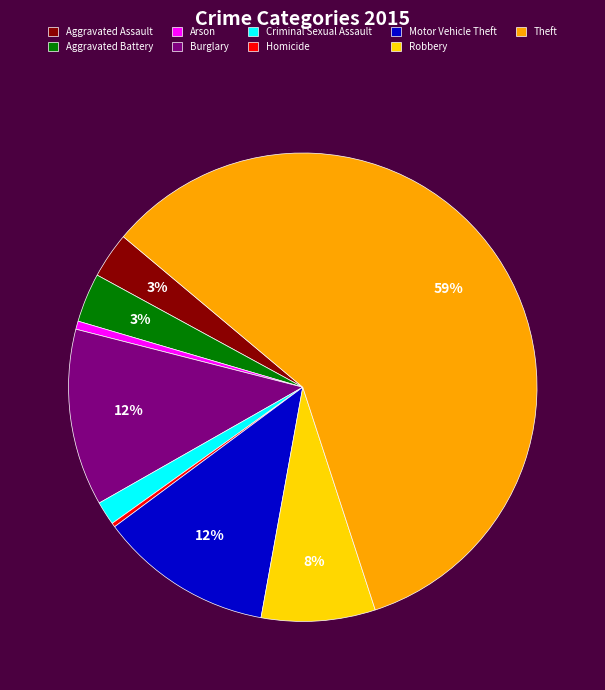

Count the number of slices in the pie.

9